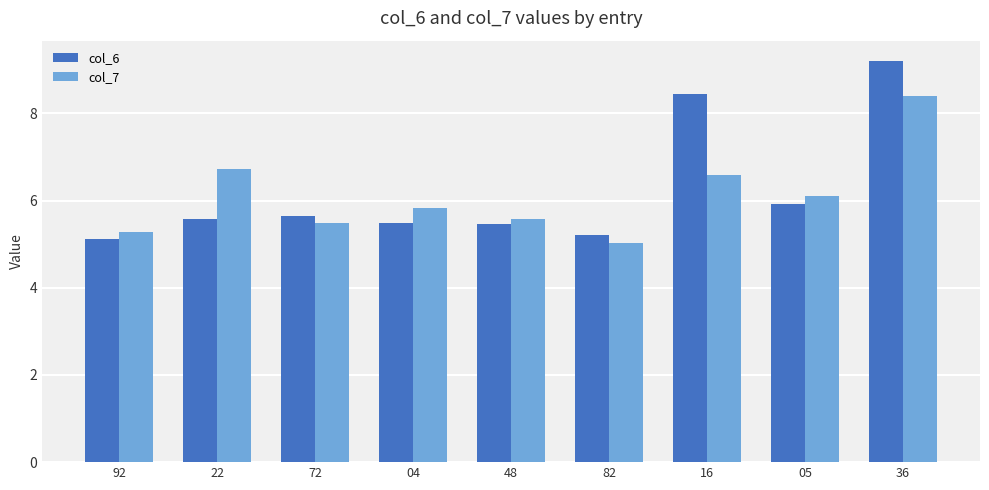

Which category has the lowest value in the col_6 series?

92